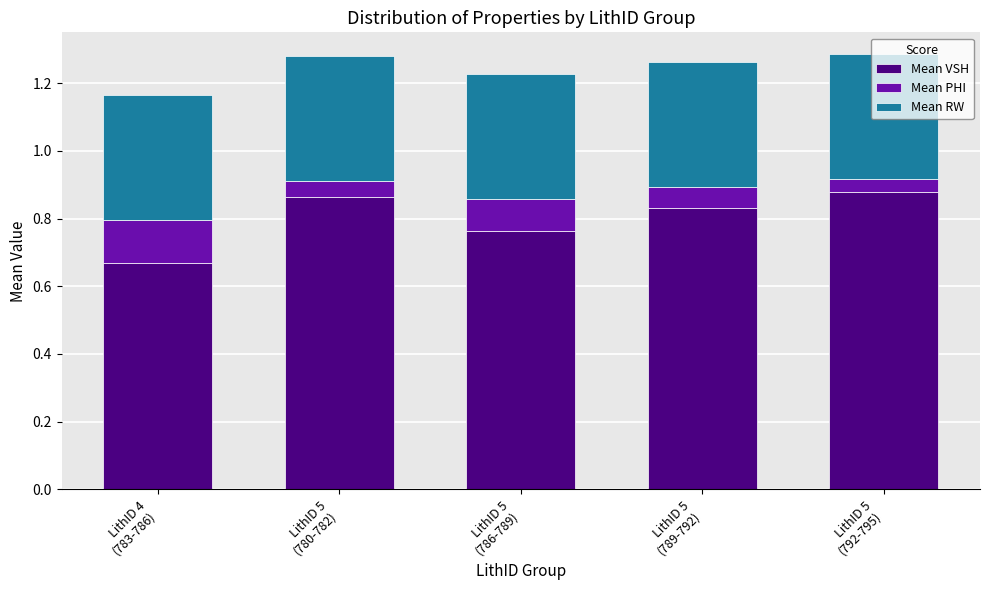

What are all the series names shown in the legend?

Mean VSH, Mean PHI, Mean RW